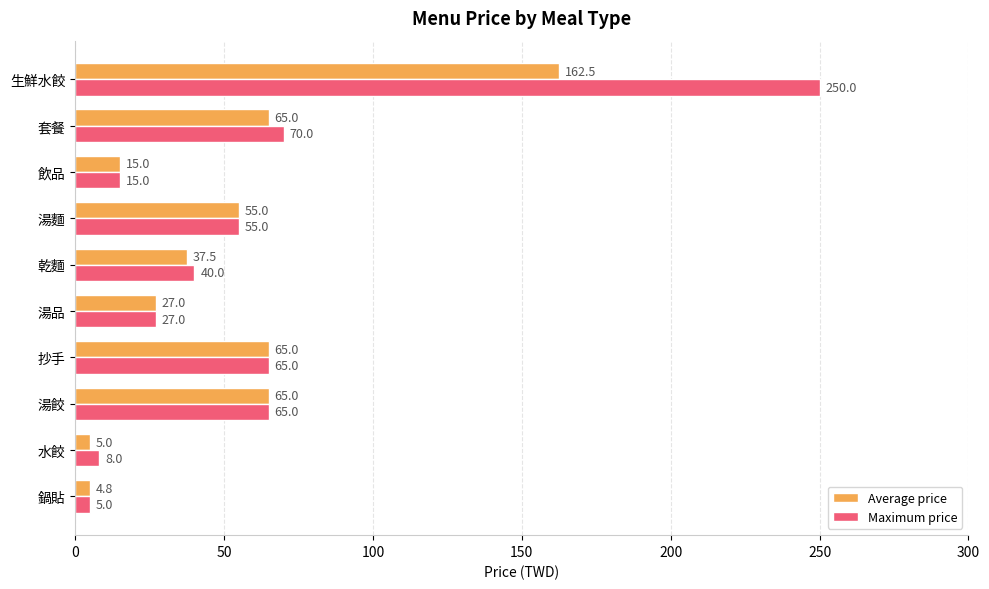

Rank the series by their average value, from highest to lowest.

Maximum price, Average price